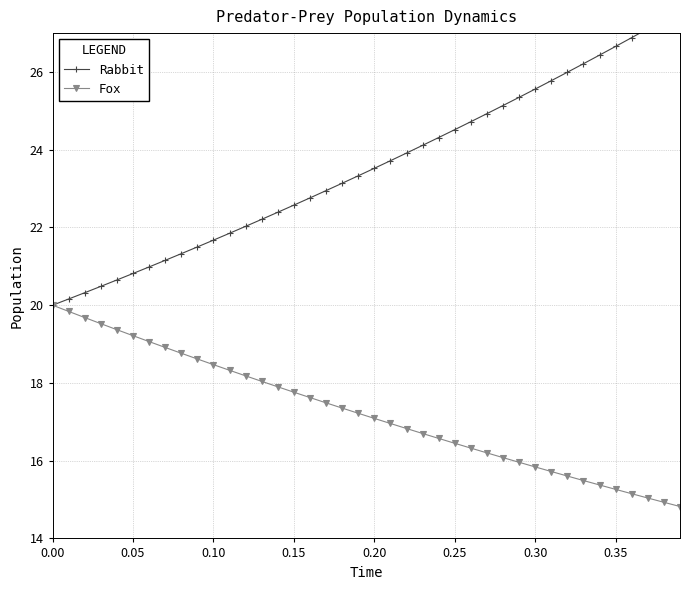

What is the maximum value for Rabbit?

27.6